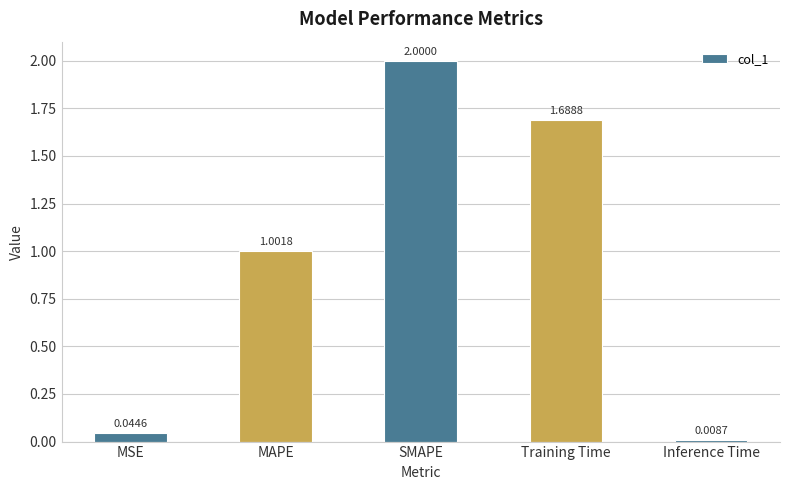

True or false: the data shows 2.0 at SMAPE.

True